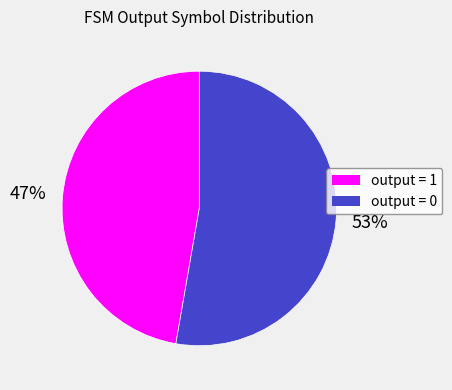

Which slice is the smallest?

output = 1